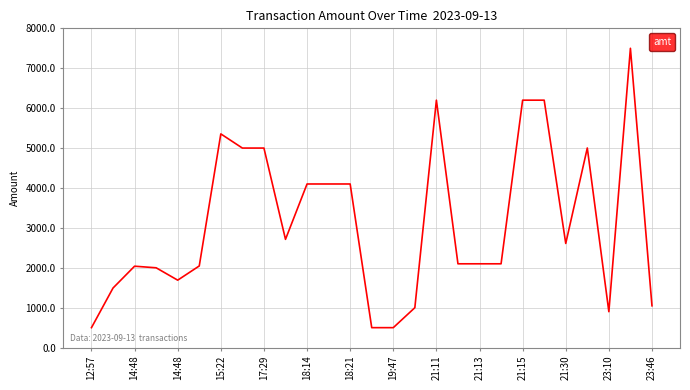

What is the maximum value shown in the chart?

7500.0